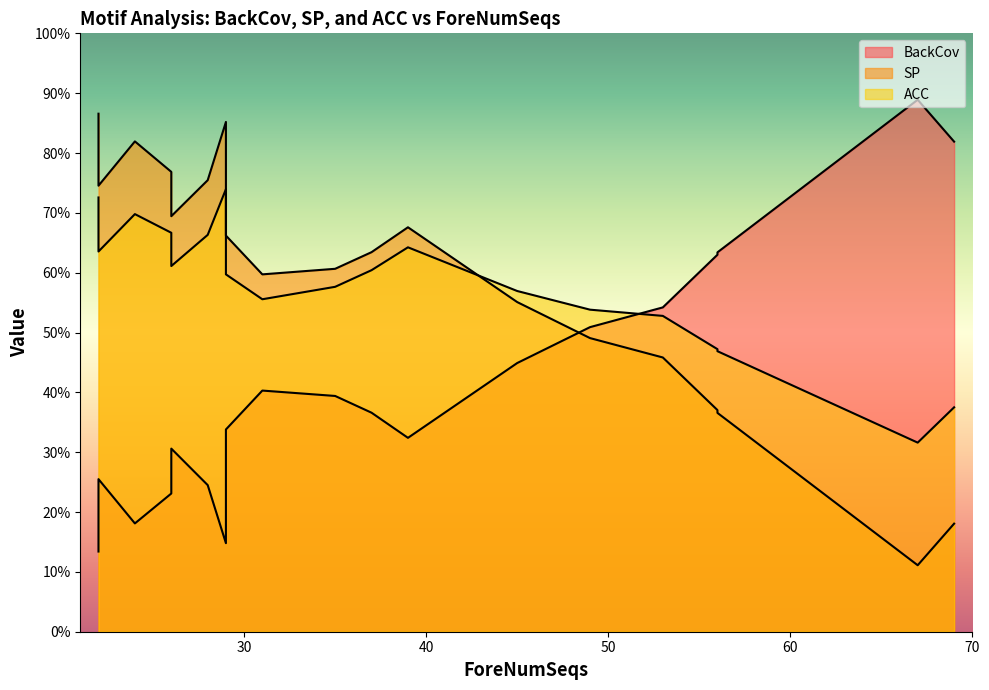

Between 35 and 53, which is larger?

53